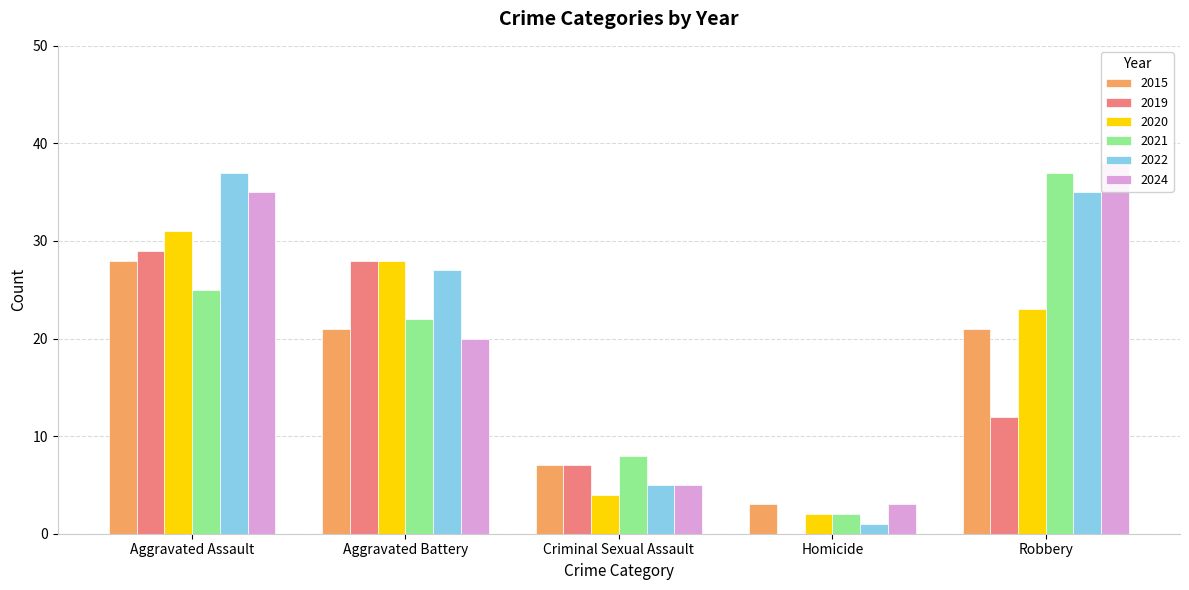

Which category has the highest value across all series?

Robbery